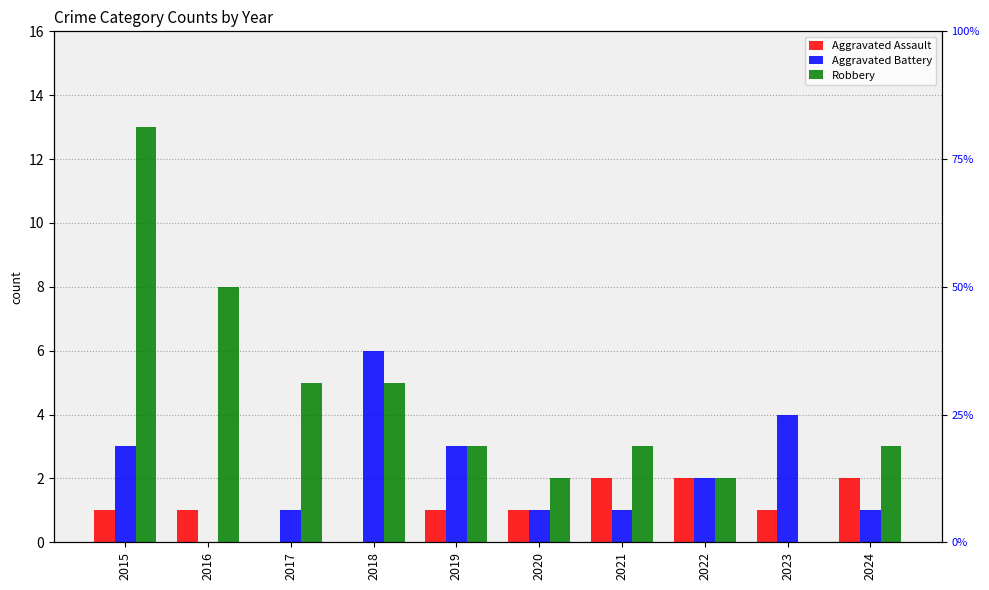

Between 2017 and 2024, which series saw the biggest shift?

Aggravated Assault